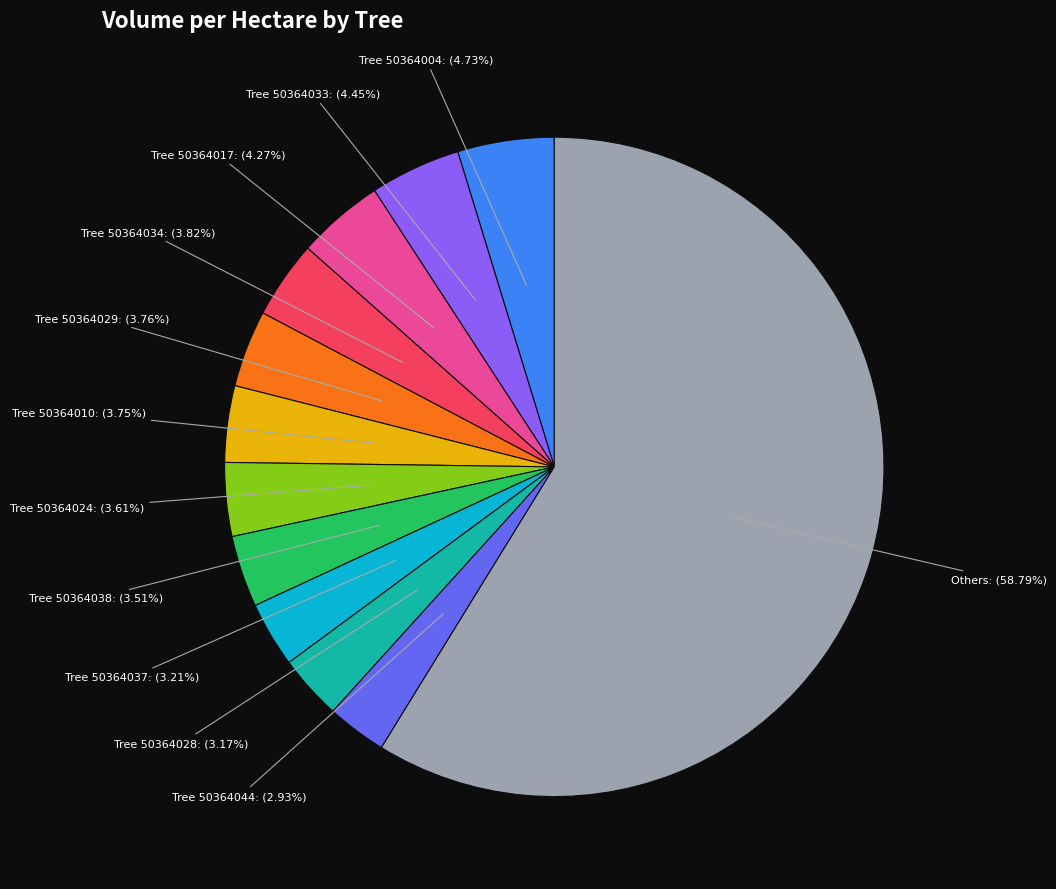

Between Others and Tree 50364028, which is larger?

Others